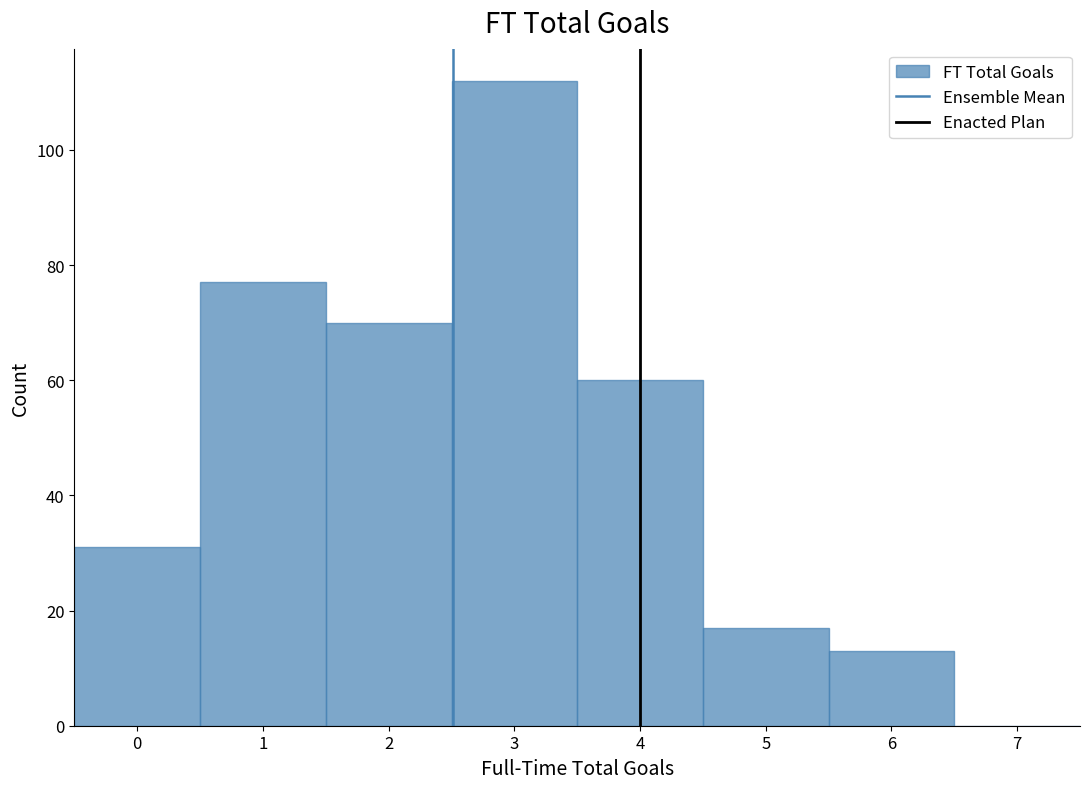

Which range on the x-axis has the tallest bar?

2.5 to 3.5